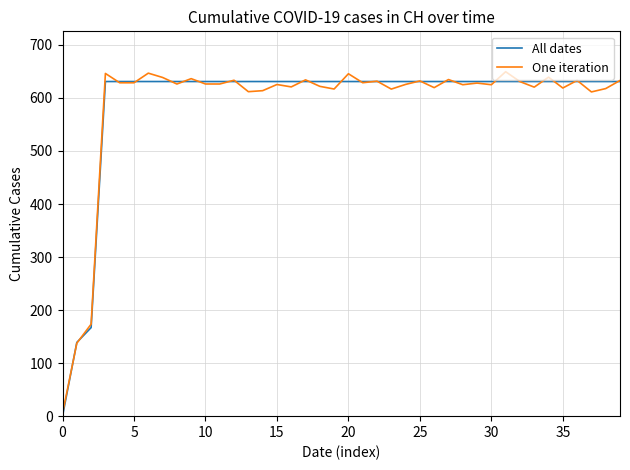

Which series has the largest range (max minus min)?

One iteration